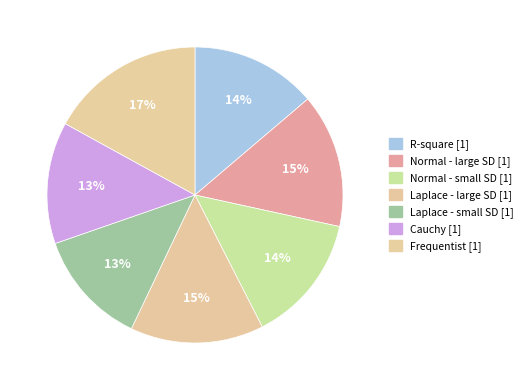

Is R-square the majority of the pie?

No